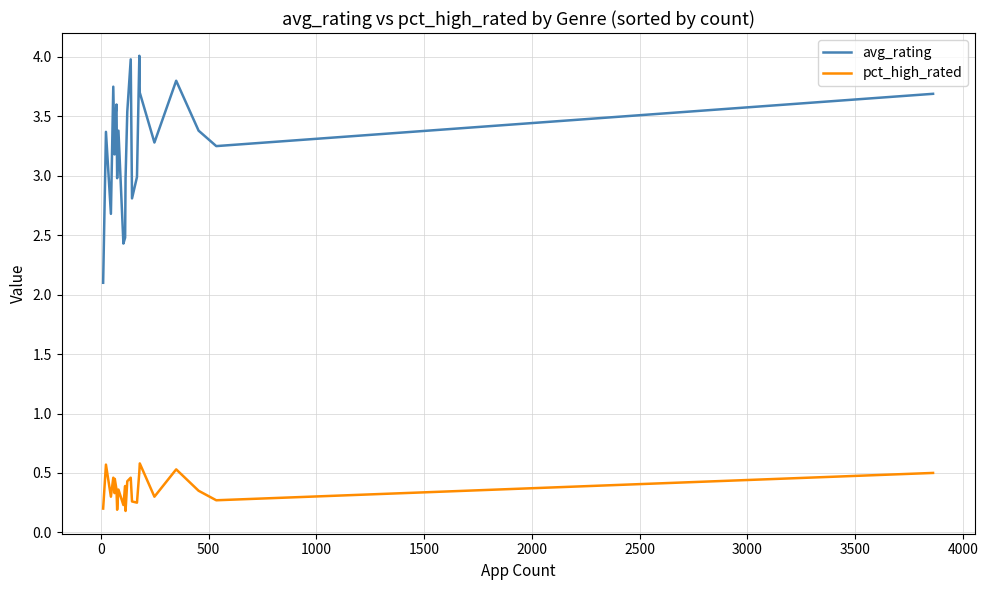

What is the maximum value shown in the chart?

4.0